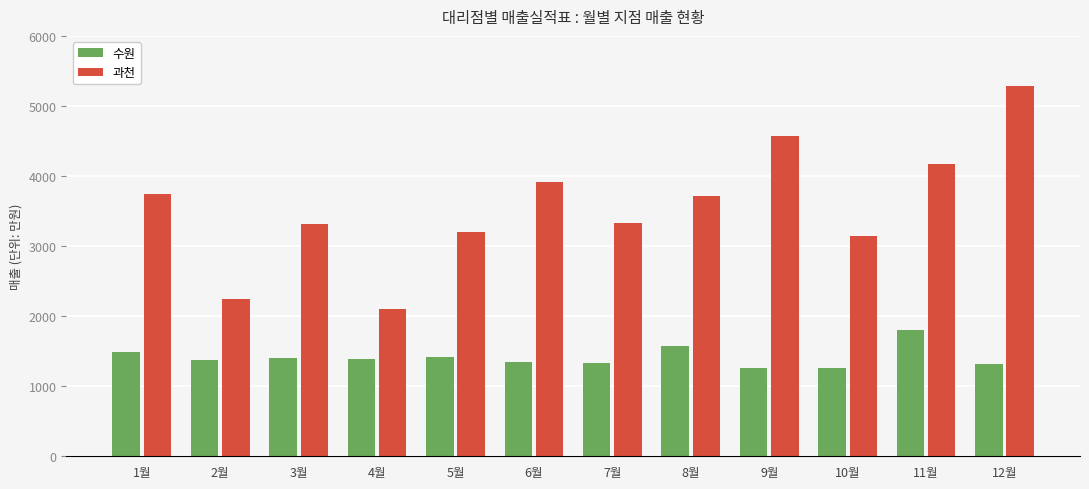

The 과천 series shows 477 at 2월. True or false?

False